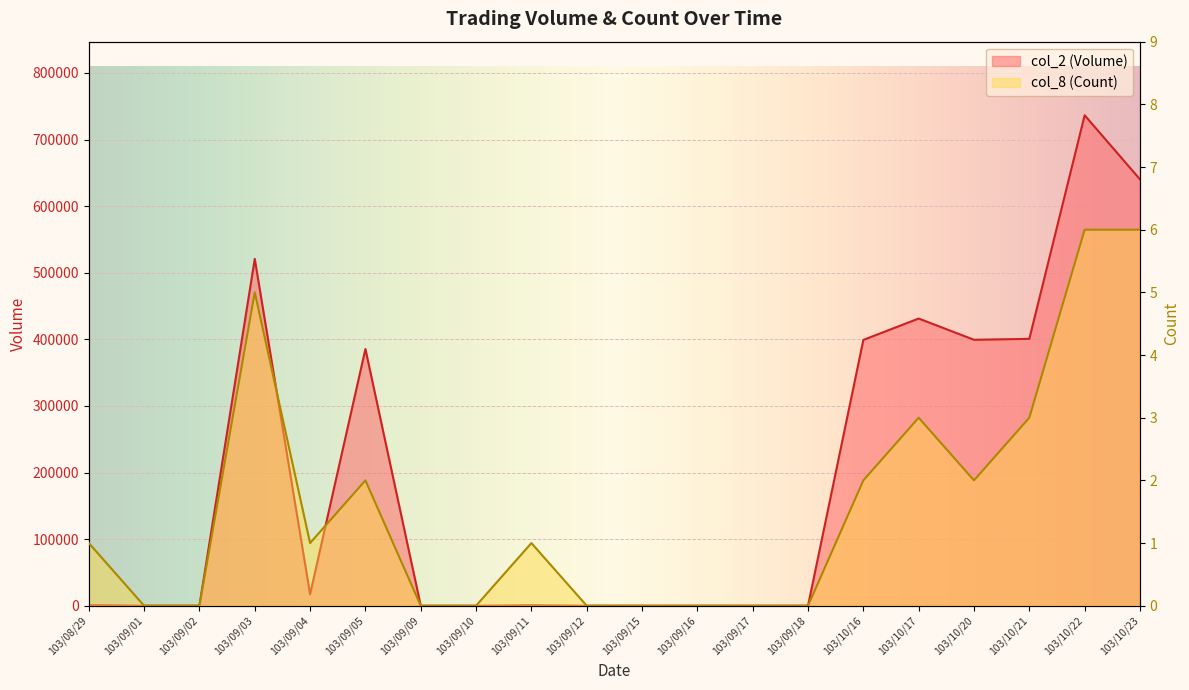

List the series in order of their overall mean, lowest first.

col_8 (Count), col_2 (Volume)